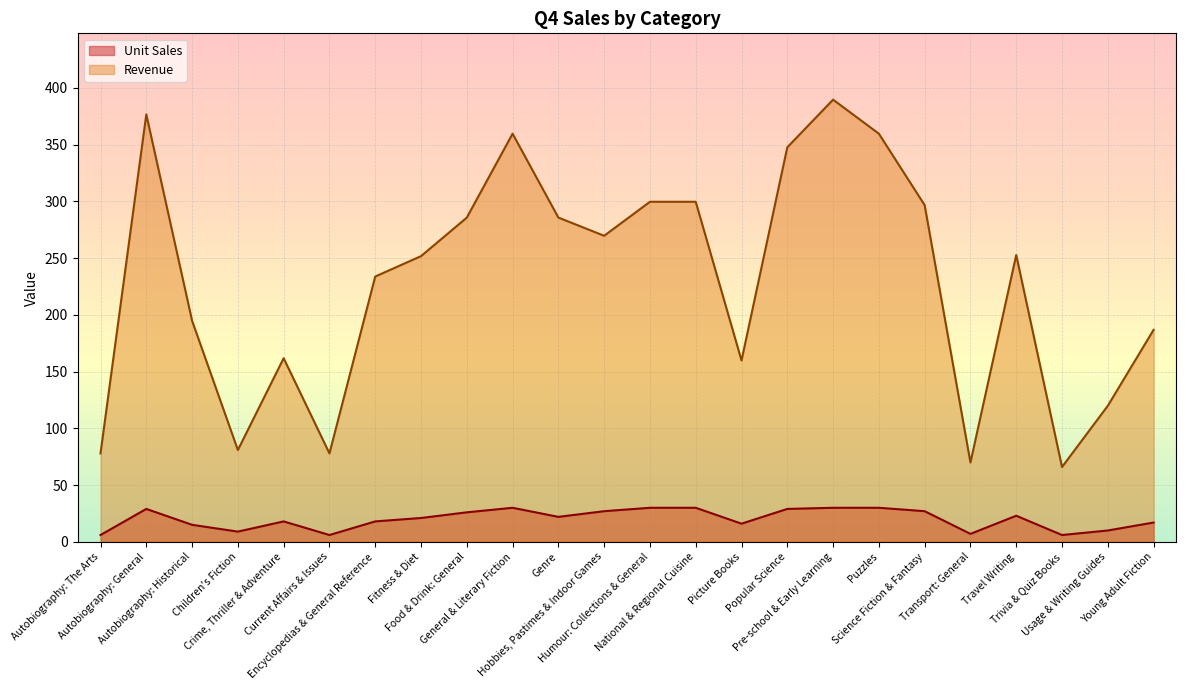

True or false: Revenue has a value of 296.7 at Science Fiction & Fantasy.

True